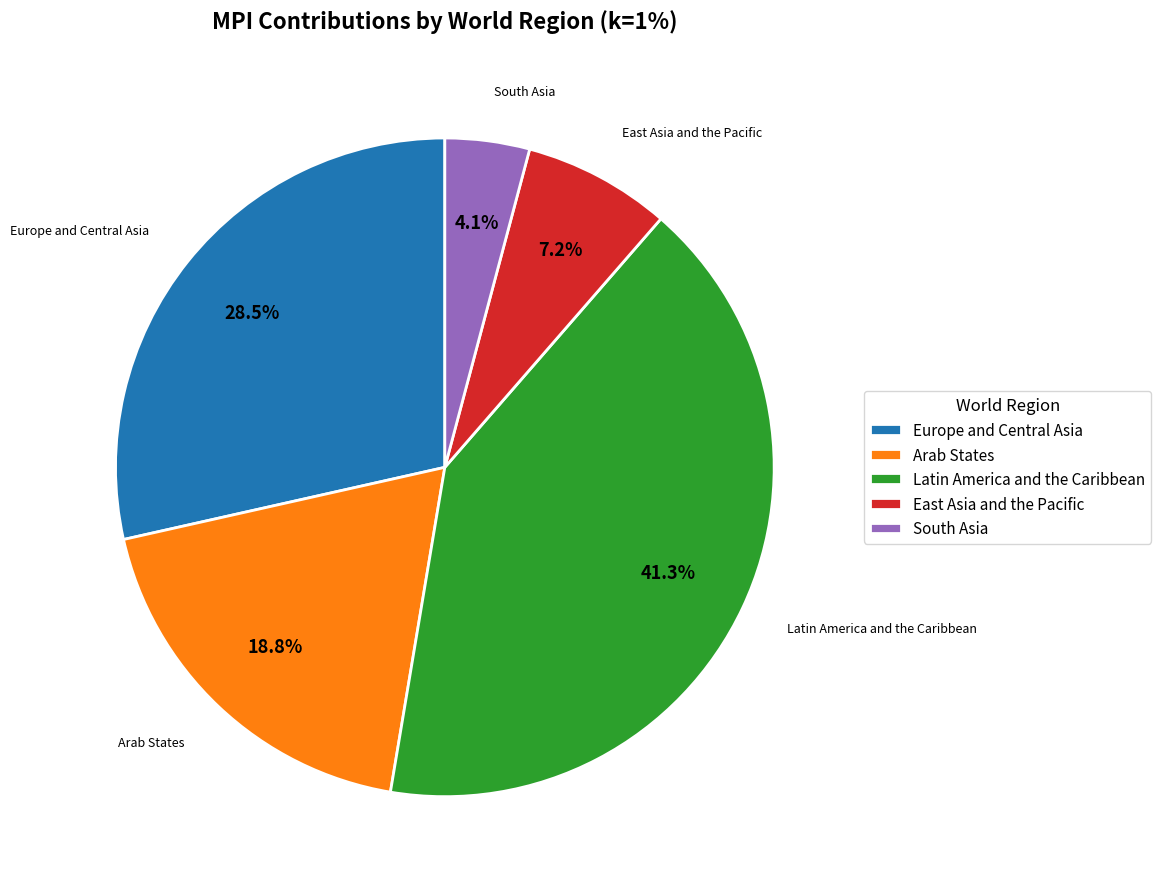

Is the sum of Arab States and Europe and Central Asia greater than half?

No